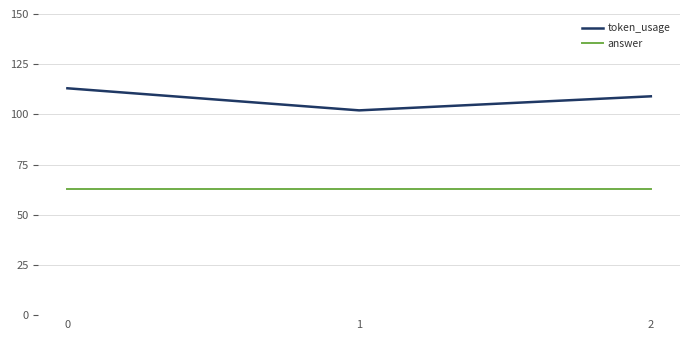

What are all the series names shown in the legend?

token_usage, answer